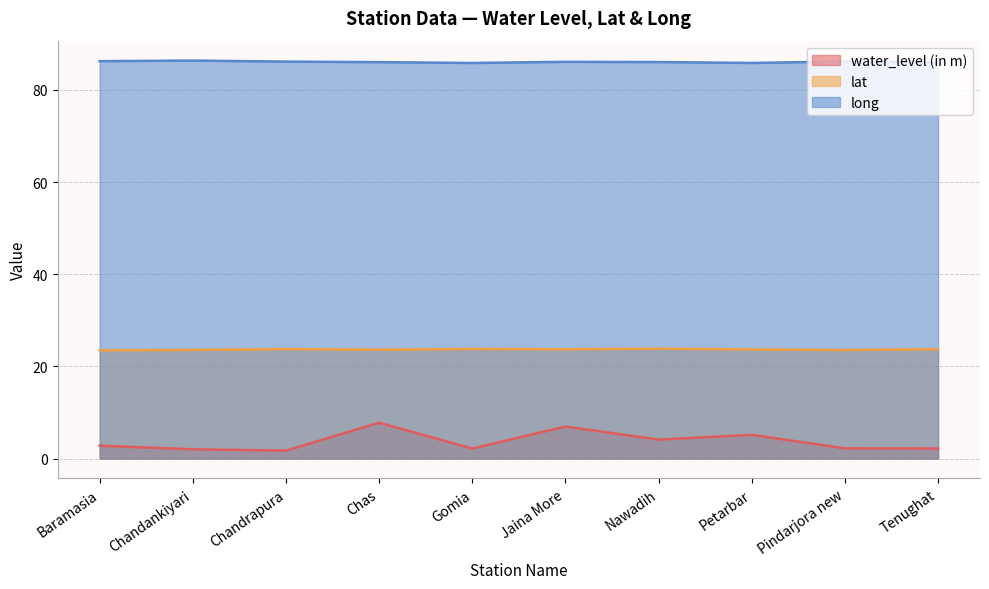

The value of lat at Nawadih is 38.5. True or false?

False